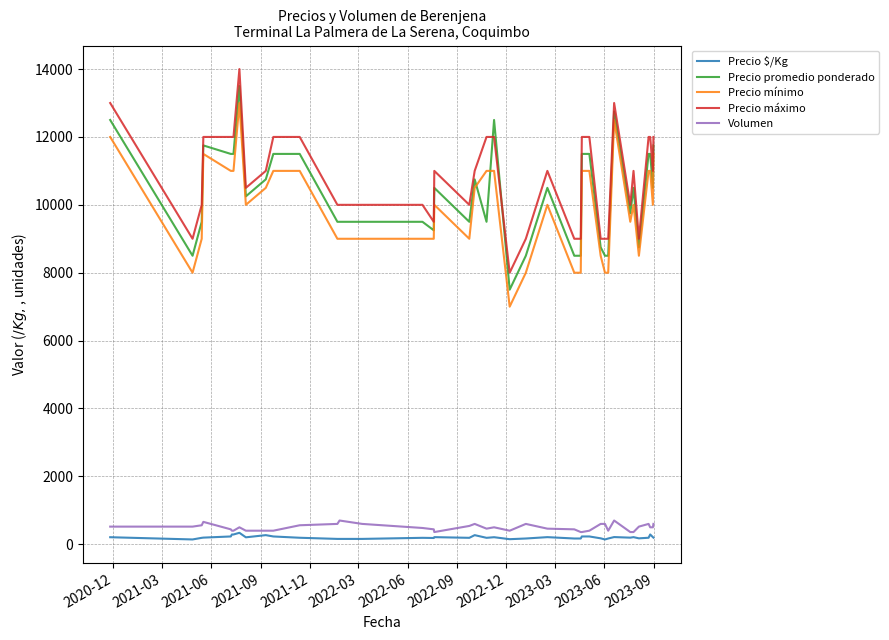

True or false: Volumen and Precio promedio ponderado intersect in this chart.

False